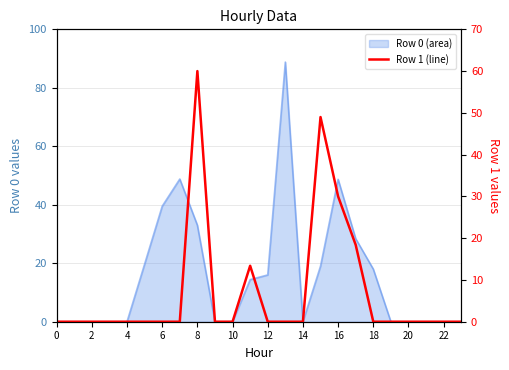

Does the chart display data point markers on the line(s)?

No